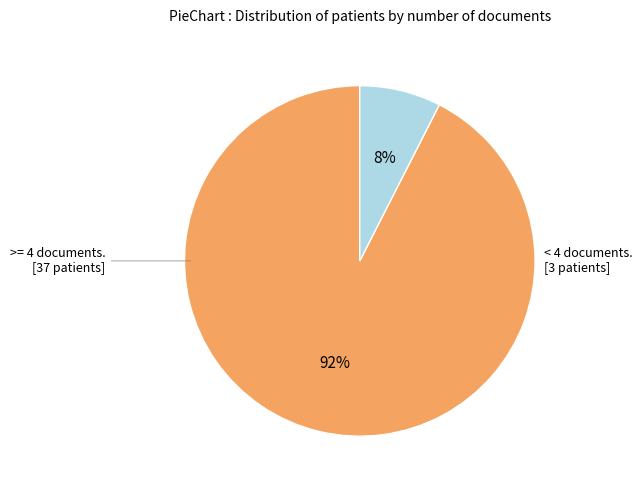

Is there any slice that represents more than half of the pie?

Yes